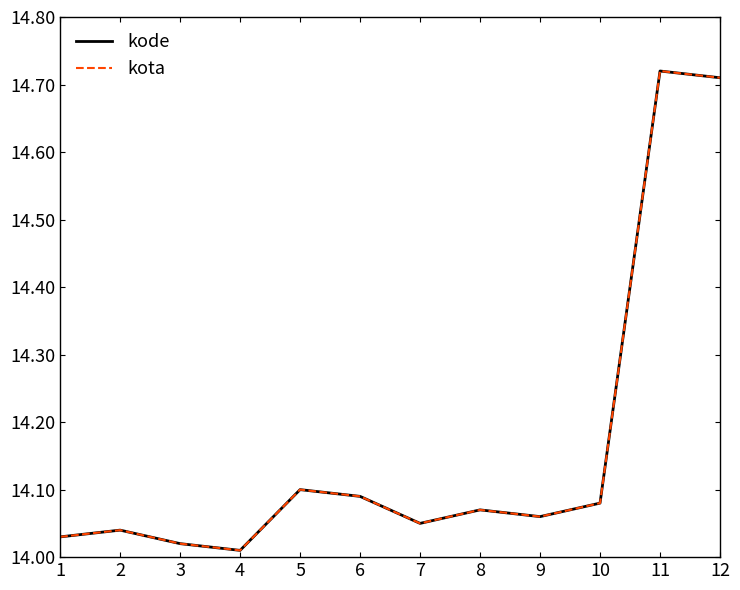

What is the lowest value of the kode series?

14.0